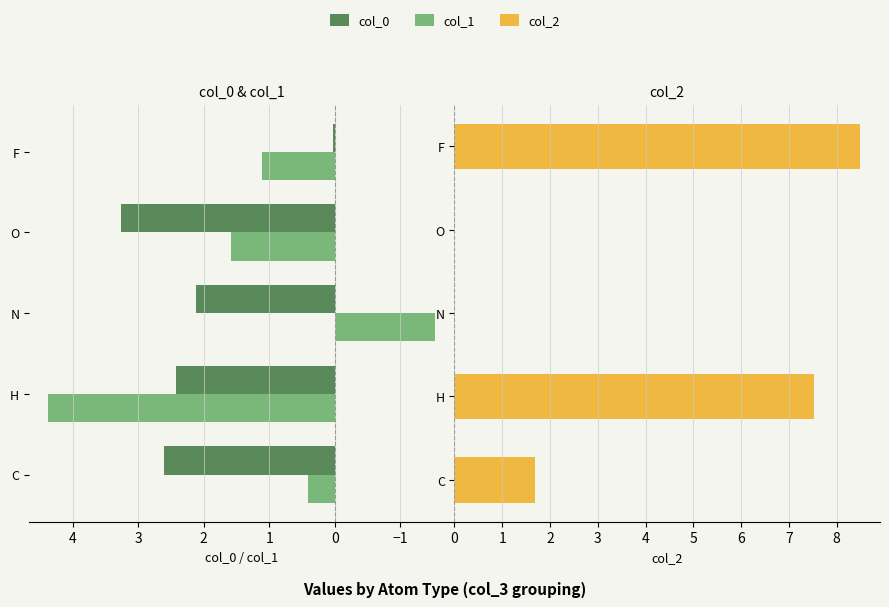

What are all the series names shown in the legend?

col_0, col_1, col_2